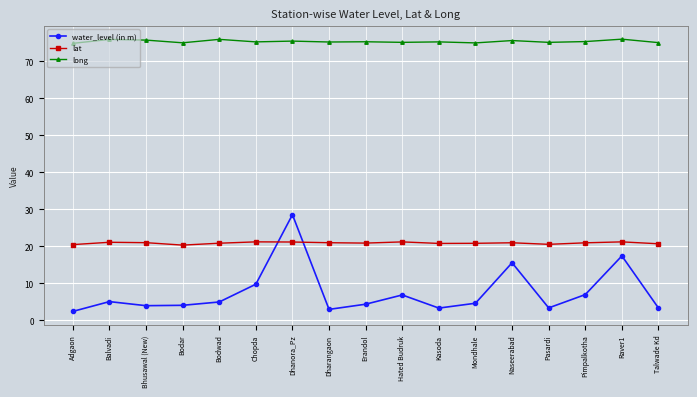

Where is the first local maximum for water_level (in m)?

Balvadi